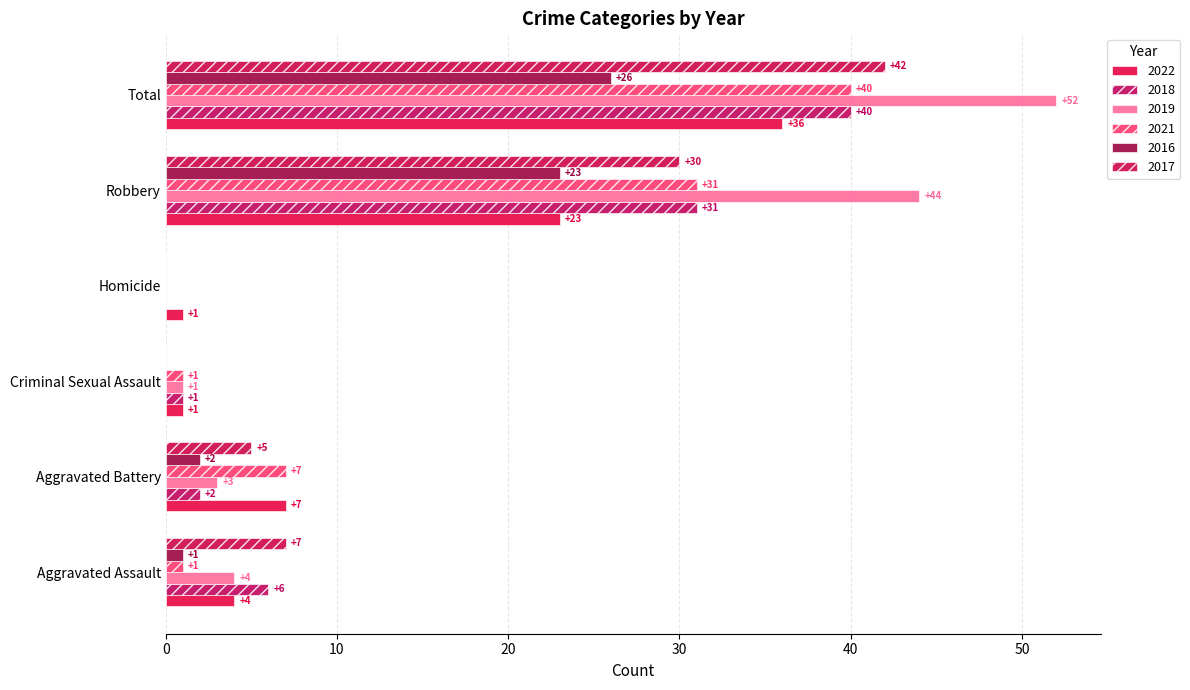

What position from the right is Aggravated Battery?

5